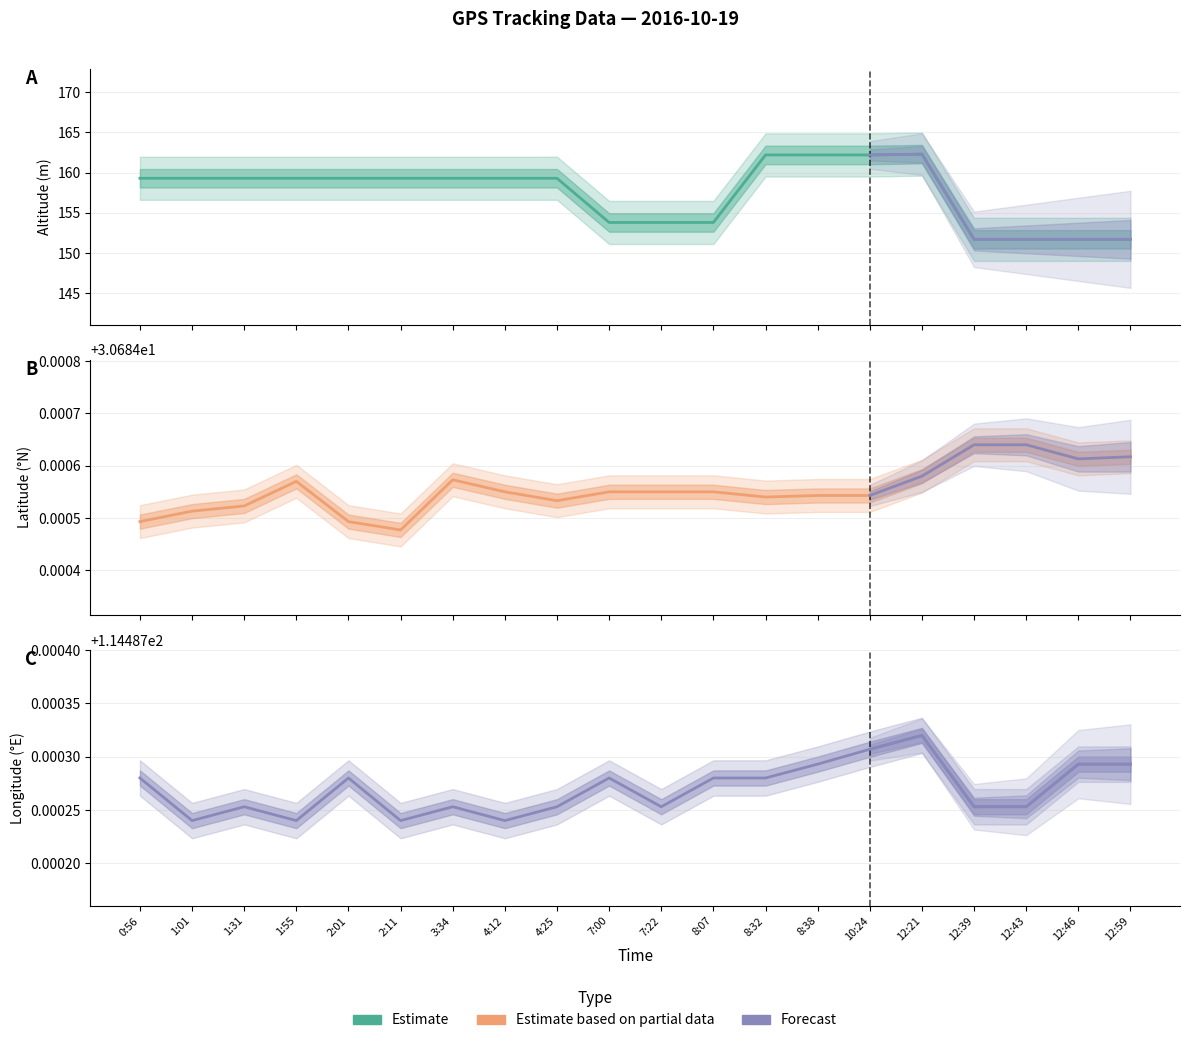

At how many categories does at least one series exceed 155?

13